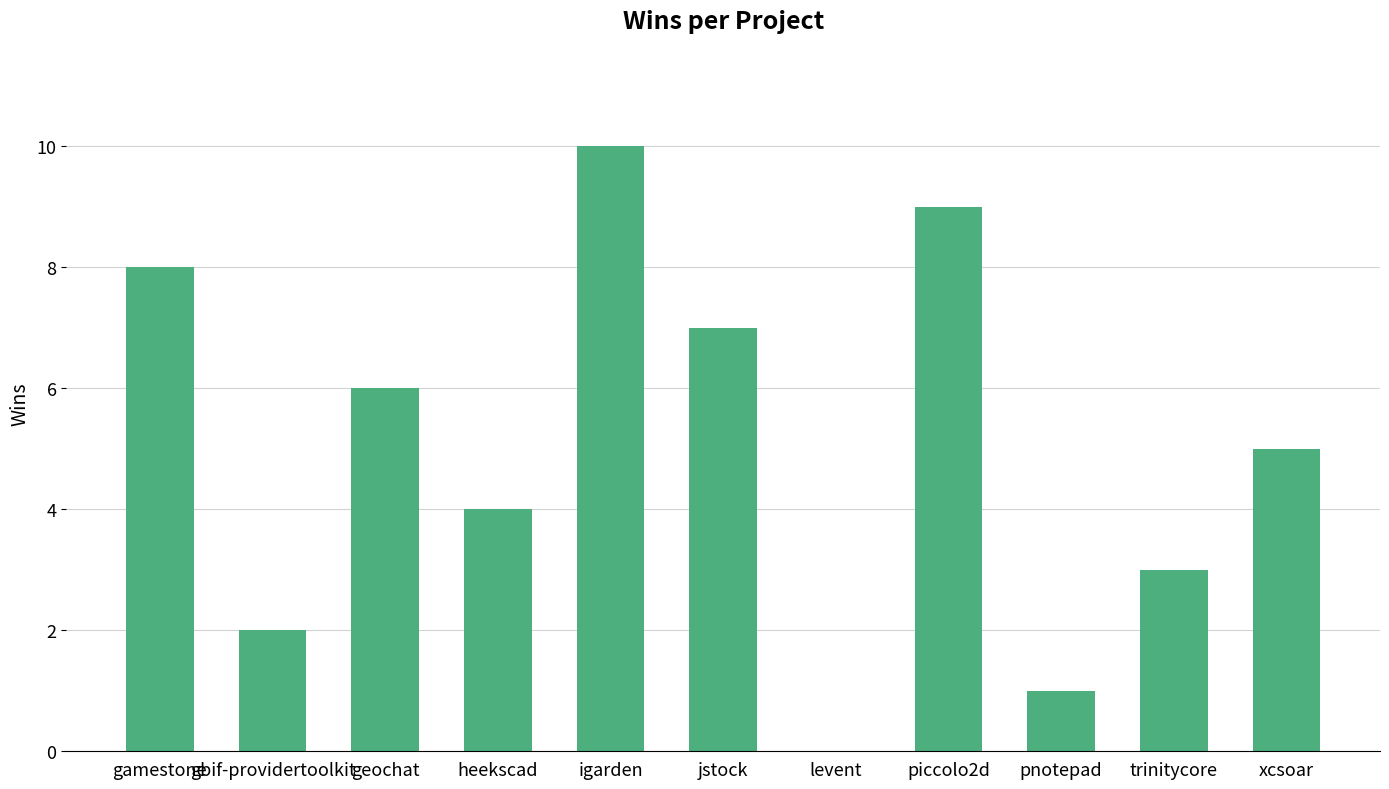

Reading right to left, transcribe all the data shown in this chart.

xcsoar=5	trinitycore=3	pnotepad=1	piccolo2d=9	levent=0	jstock=7	igarden=10	heekscad=4	geochat=6	gbif-providertoolkit=2	gamestone=8